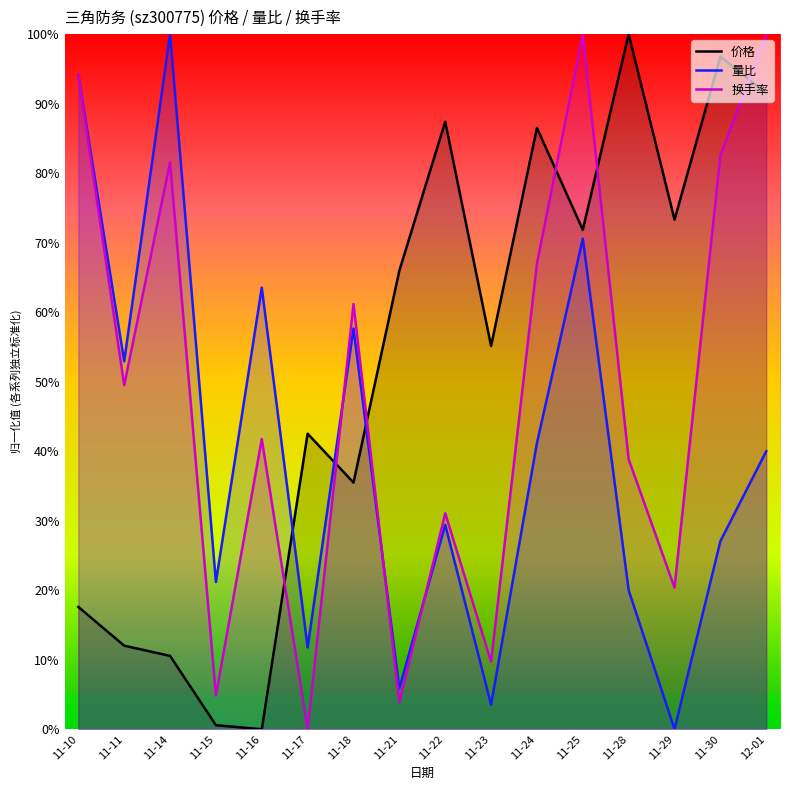

How many intersections are there between 换手率 and 价格?

6